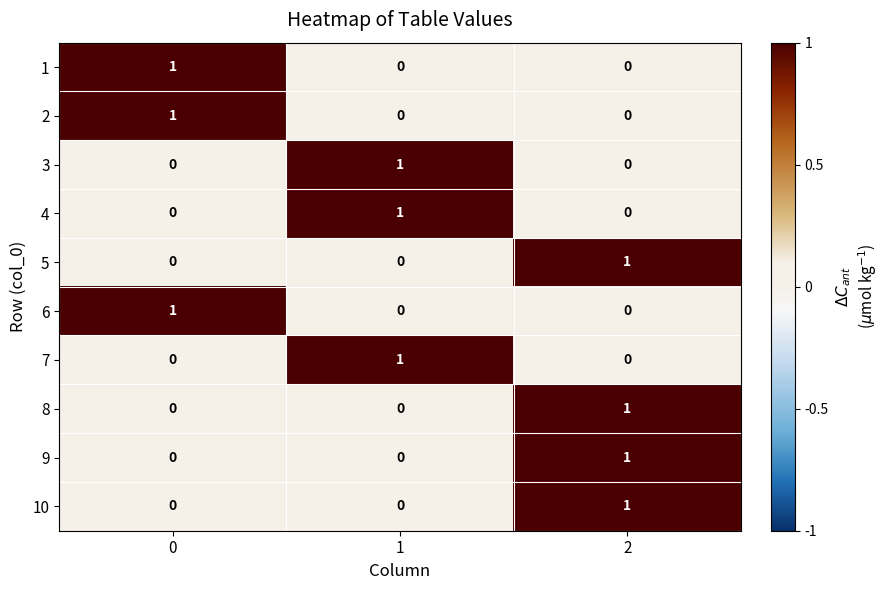

Is it true that 6 equals 1 at 2?

False